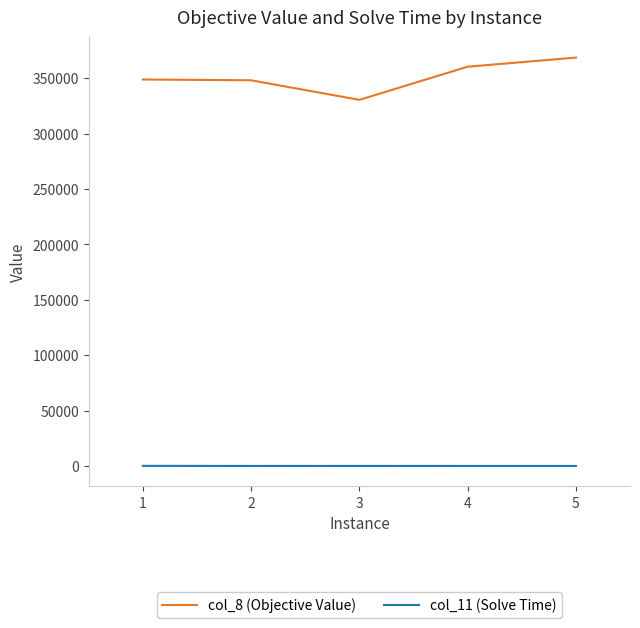

List the series in order of their peak value, highest first.

col_8 (Objective Value), col_11 (Solve Time)